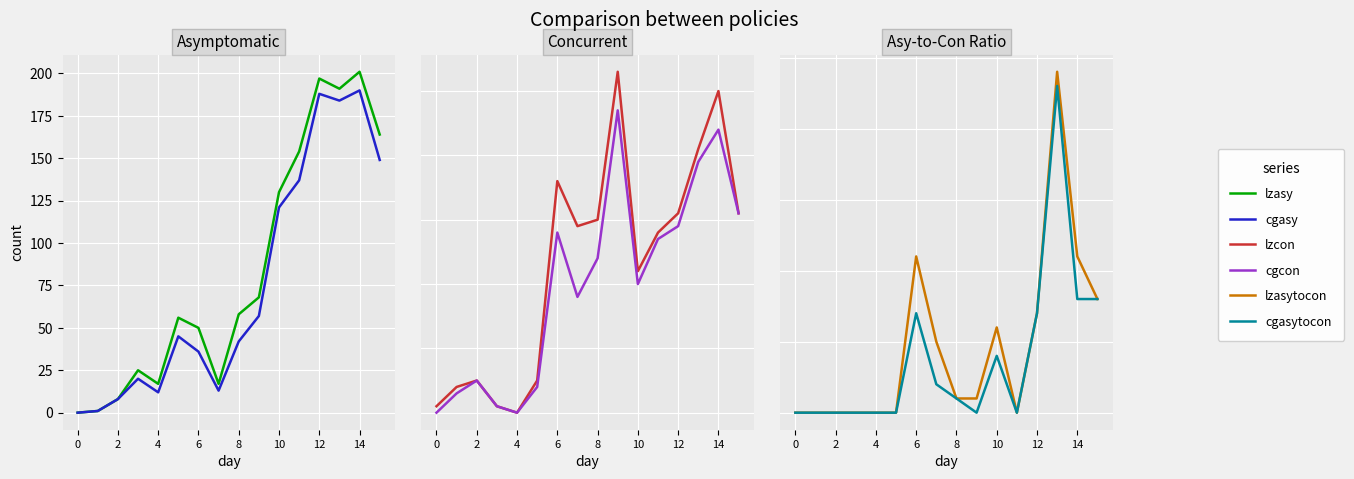

In lzcon, how many points are lower than both neighbors (excluding endpoints)?

3